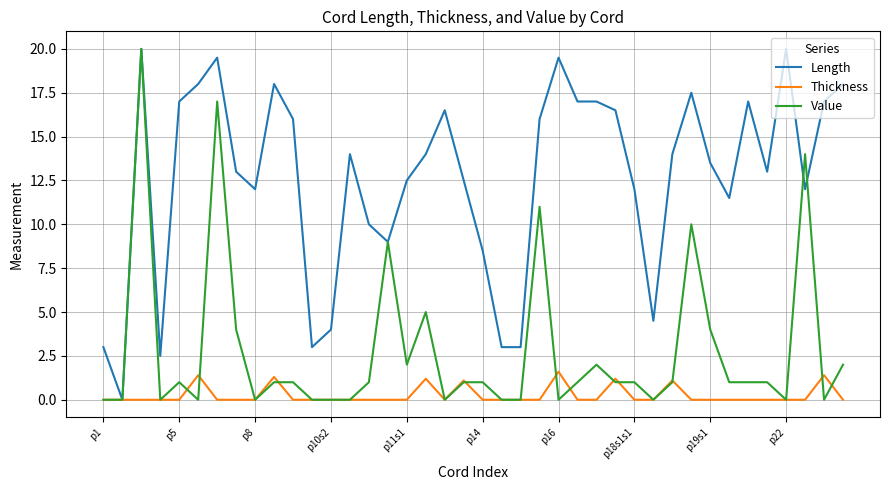

Does the chart have visible grid lines?

Yes